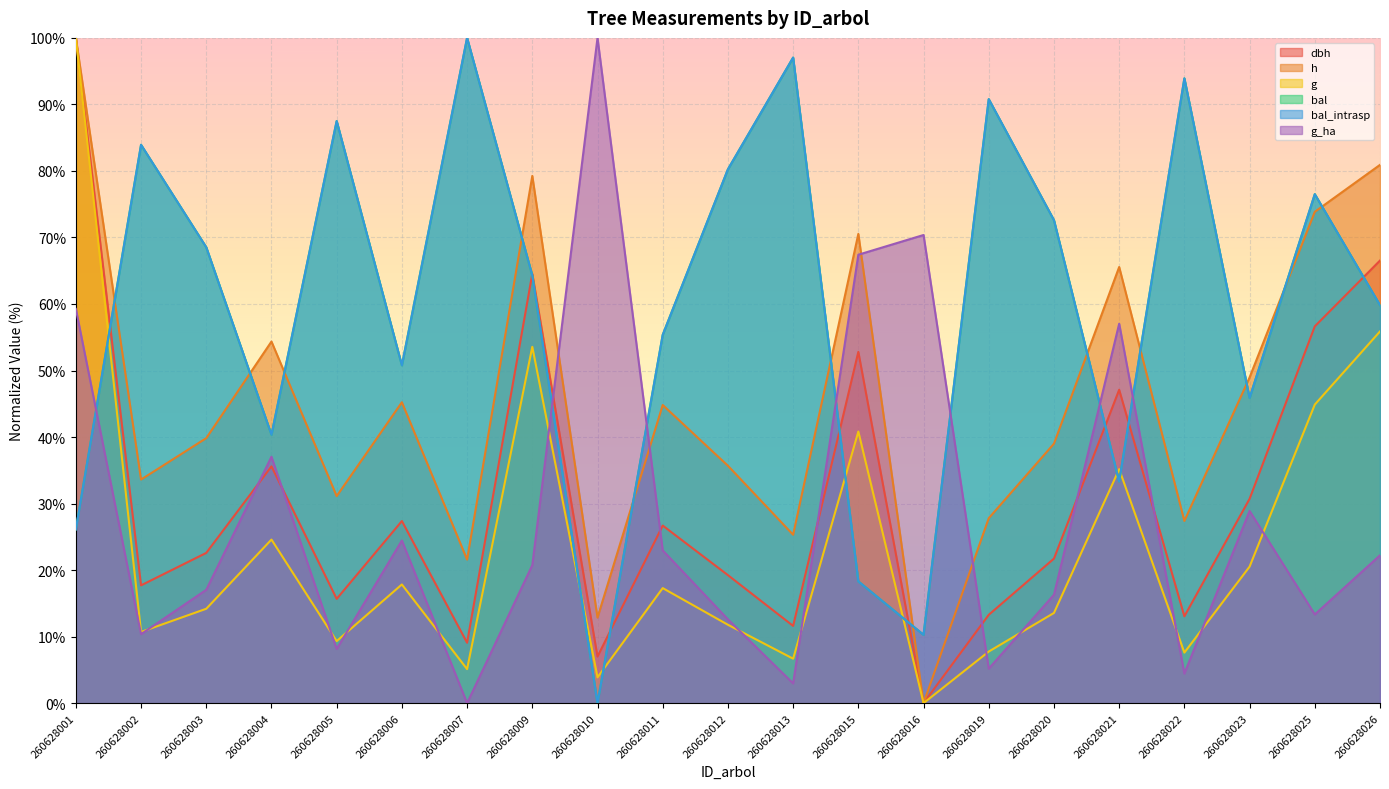

The h series shows 130.0 at 260628009. True or false?

False